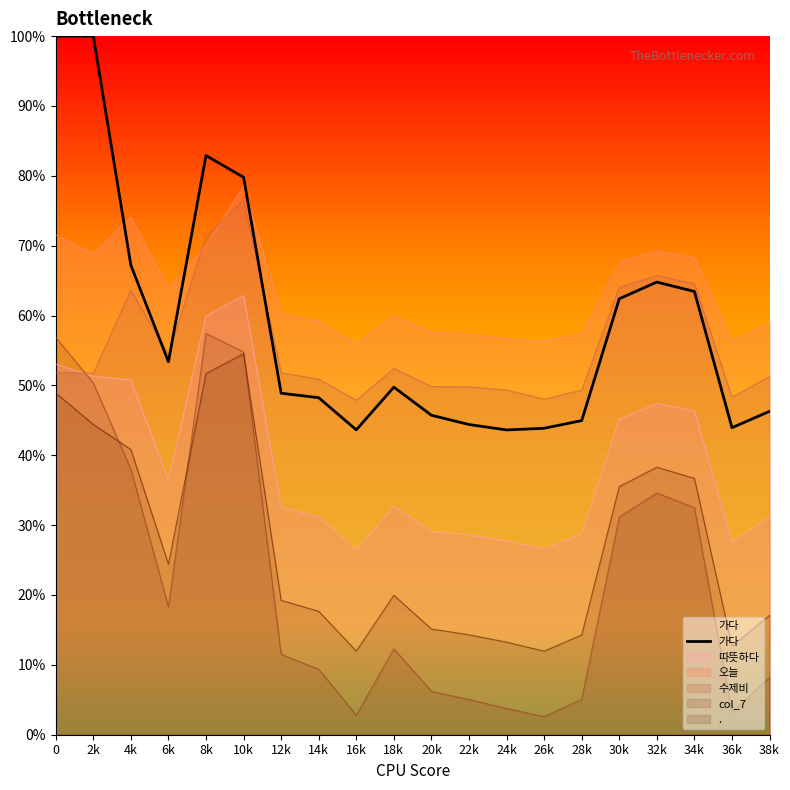

At which category does the chart reach its minimum across all series?

24k